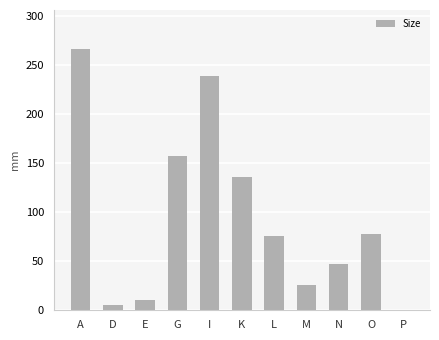

Which label corresponds to the largest value in the chart?

A